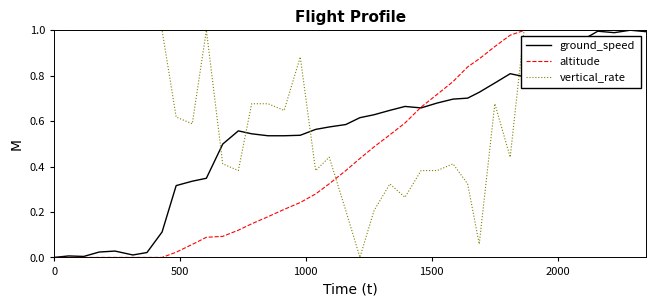

Rank the series by their average value, from lowest to highest.

altitude, ground_speed, vertical_rate